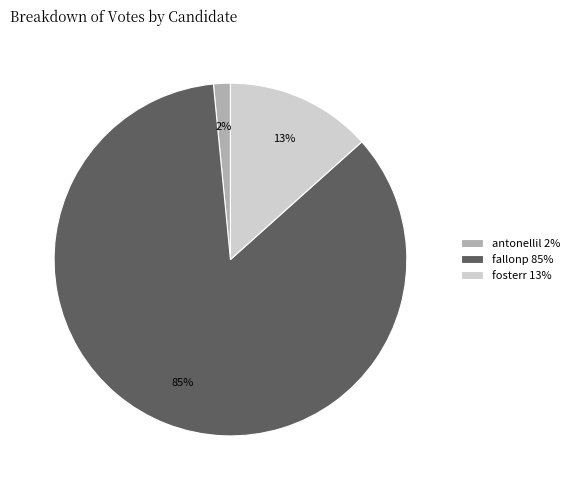

To the nearest percent, what is the average slice percentage?

33%